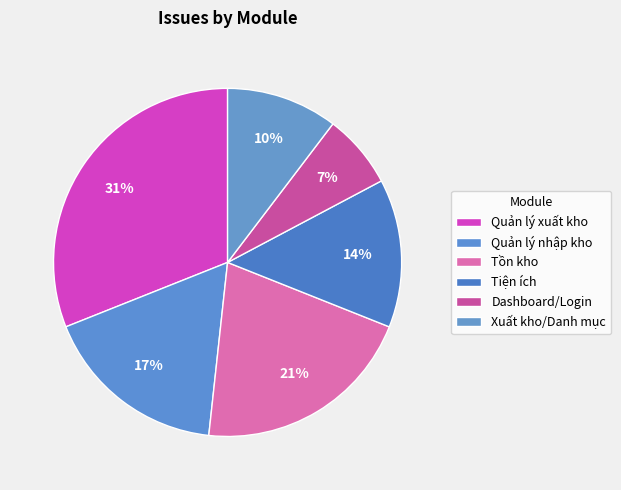

To the nearest percent, what is the combined percentage of Dashboard/Login and Xuất kho/Danh mục?

17%